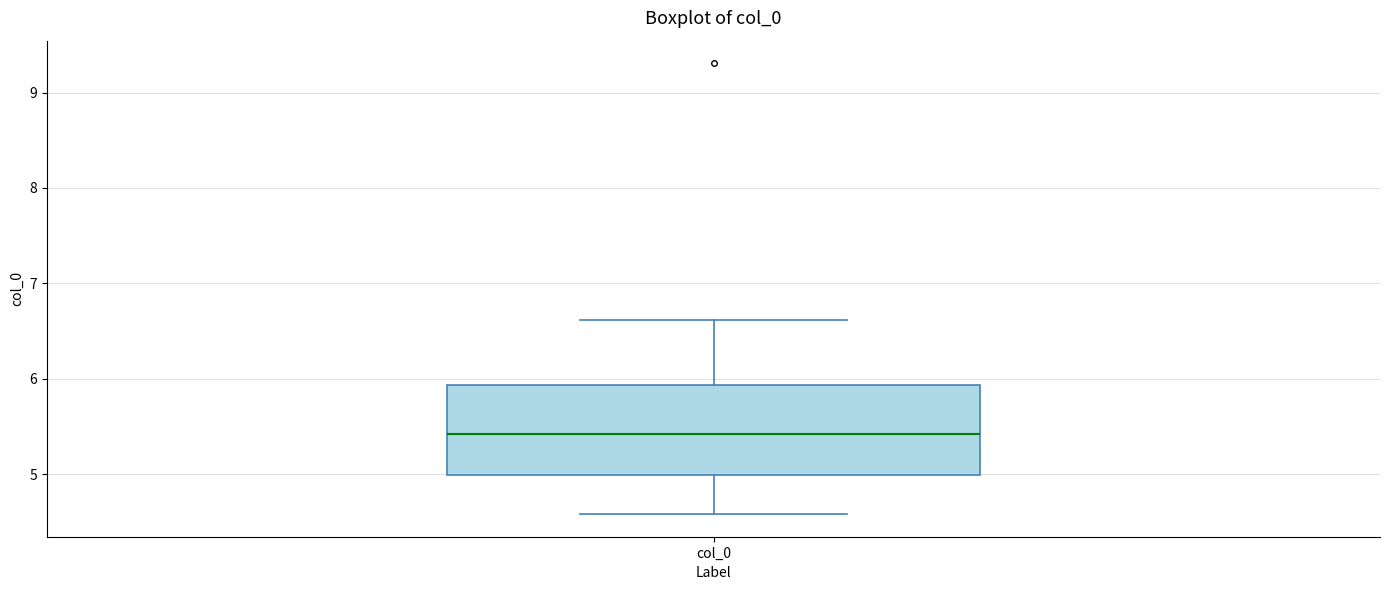

Read this box plot against the y-axis: the position of the median line, the range covered by the box, and the ends of both whiskers. The values are not printed on the chart, so give them approximately, as read against the axis.

median 5.4, box 5.0 to 5.9, whiskers 4.6 to 6.6